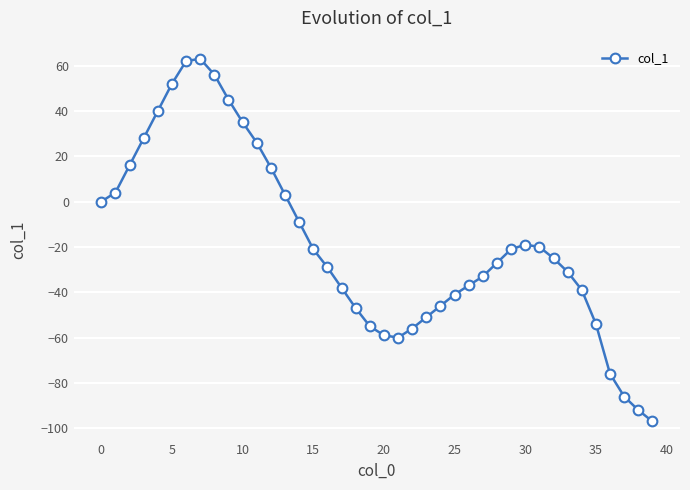

What is the sum of all values?

-724